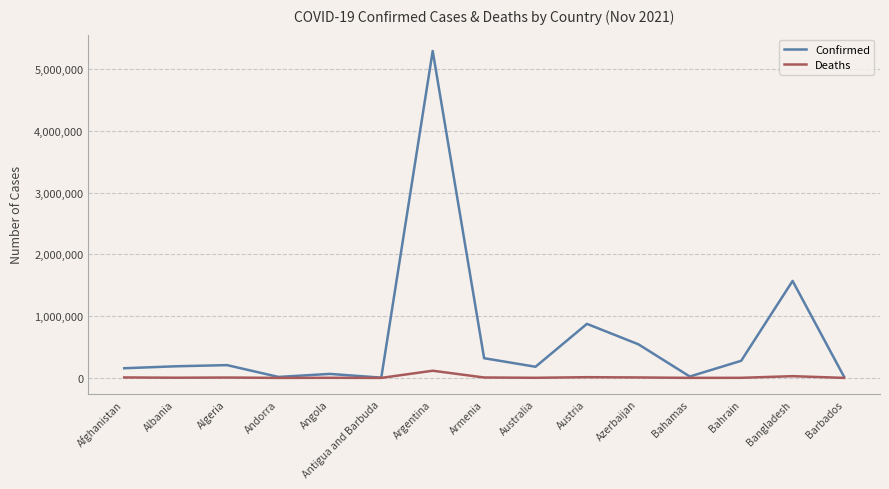

What is the greatest value displayed?

5296188